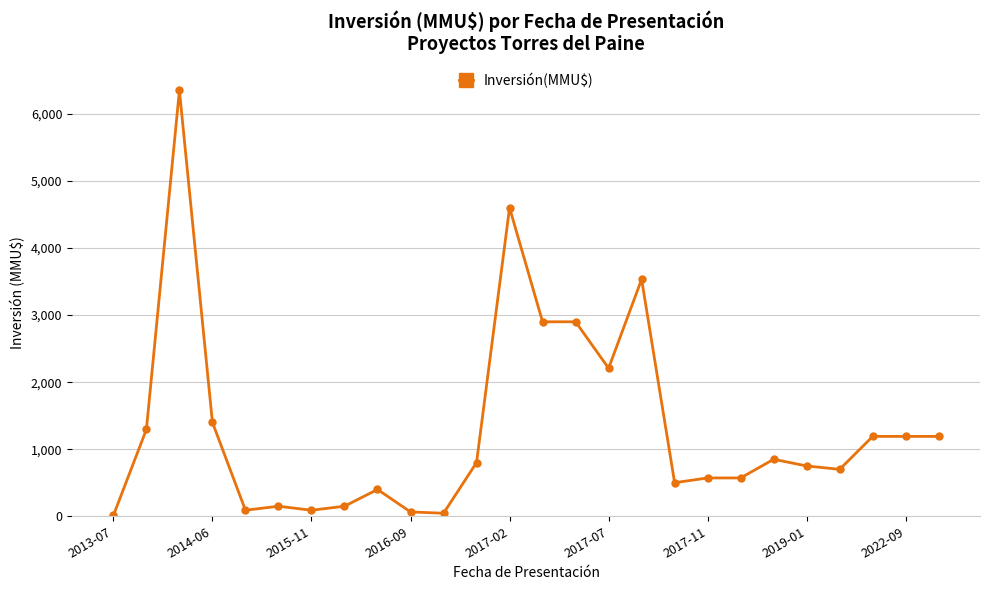

What is the maximum value shown in the chart?

6350.5